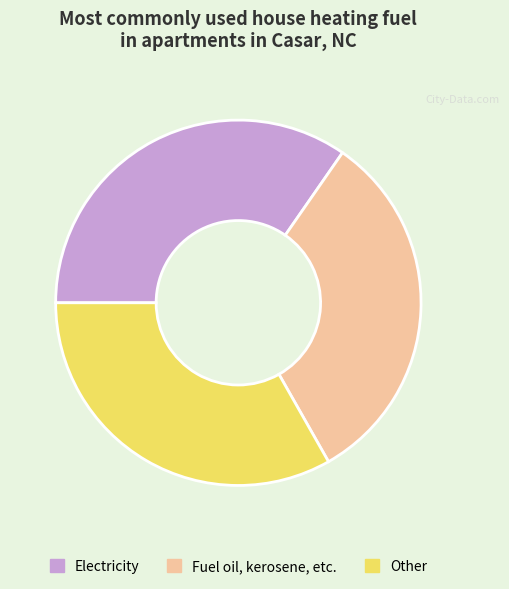

How many segments does this pie chart have?

3